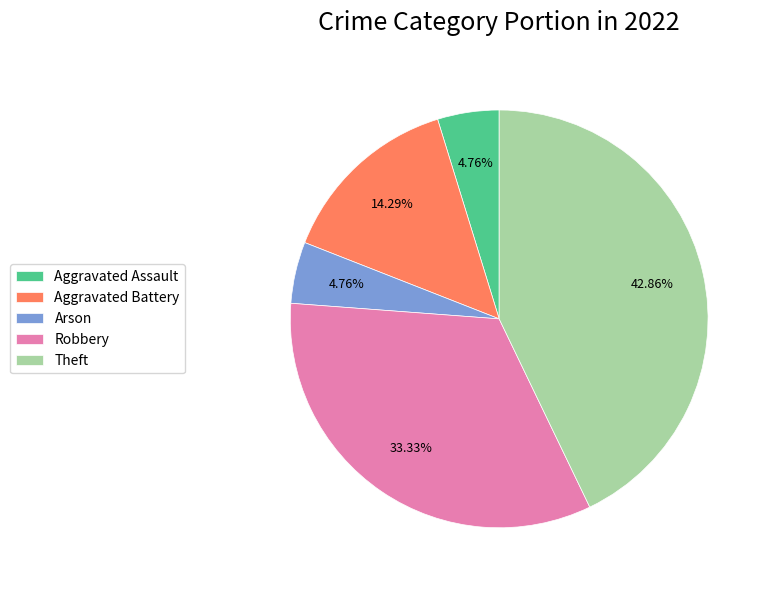

To the nearest percent, what percentage of the pie is Aggravated Battery?

14%